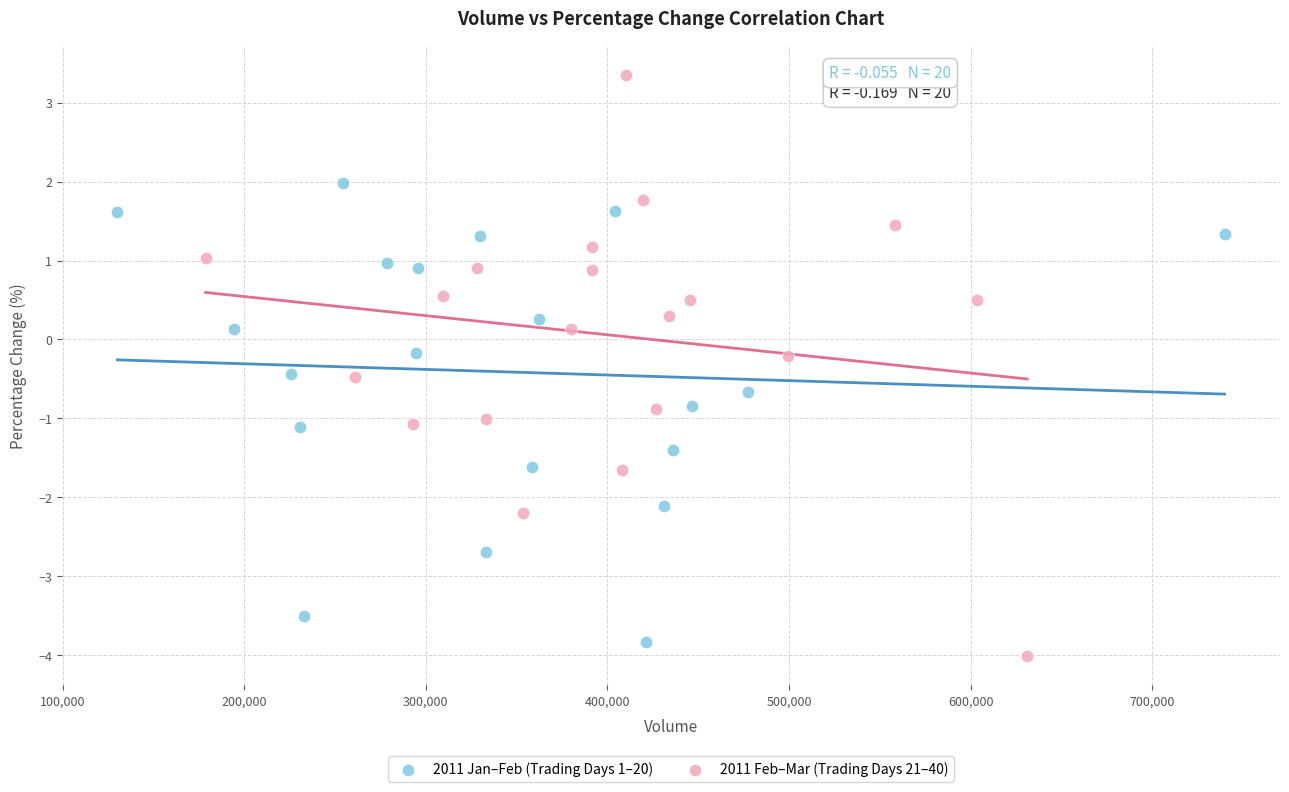

Which series has the largest Y range (max minus min)?

2011 Feb–Mar (Trading Days 21–40)